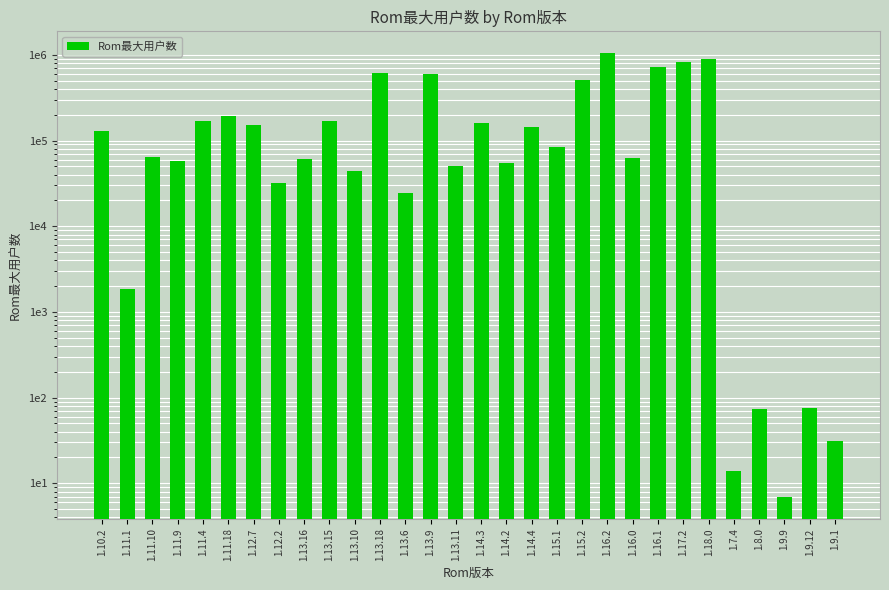

The chart shows a value of 88130 at 1.12.7. True or false?

False